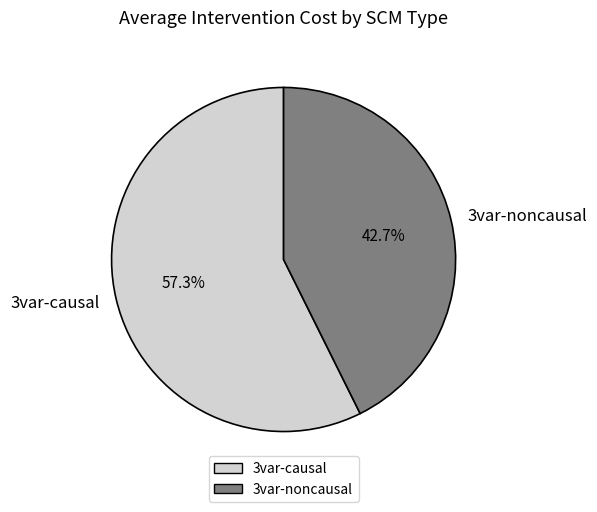

Count the number of slices in the pie.

2